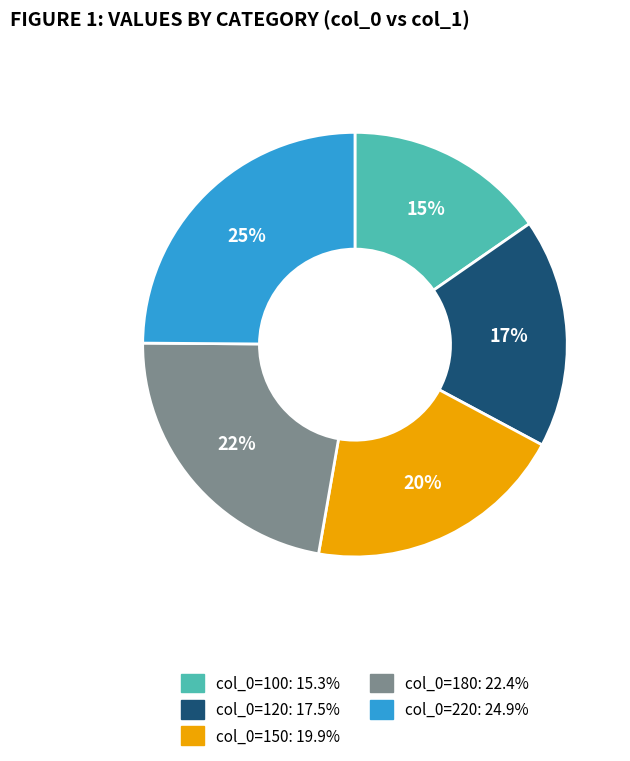

To the nearest percent, what is the difference between the largest and smallest slice percentages?

10%